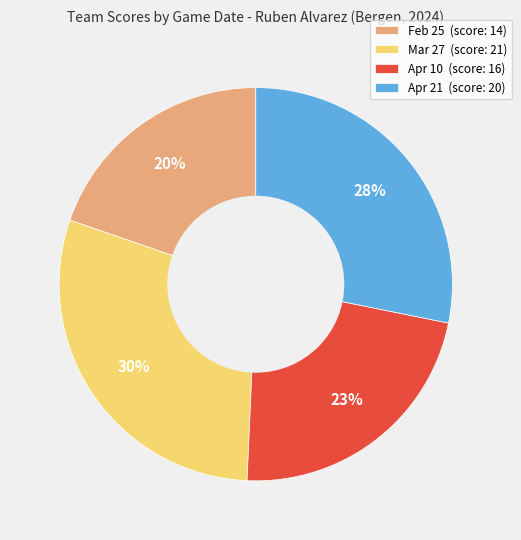

How many segments does this pie chart have?

4